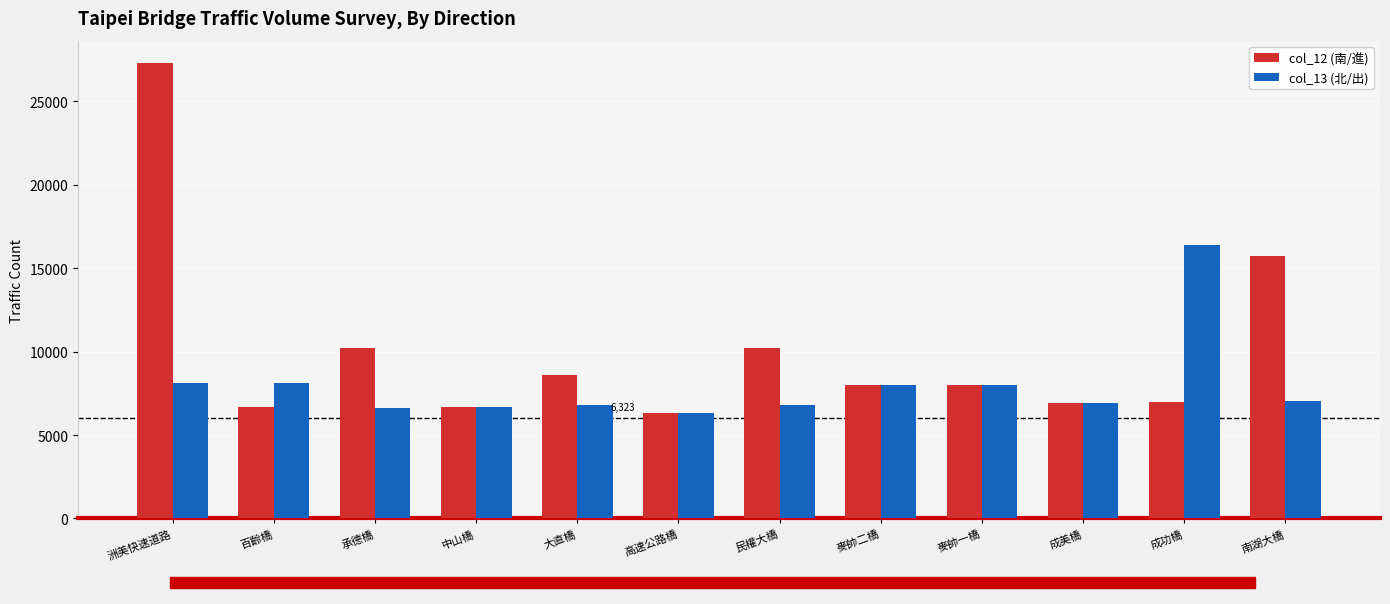

Is it true that col_13 (北/出) equals 8021 at 麥帥一橋?

True